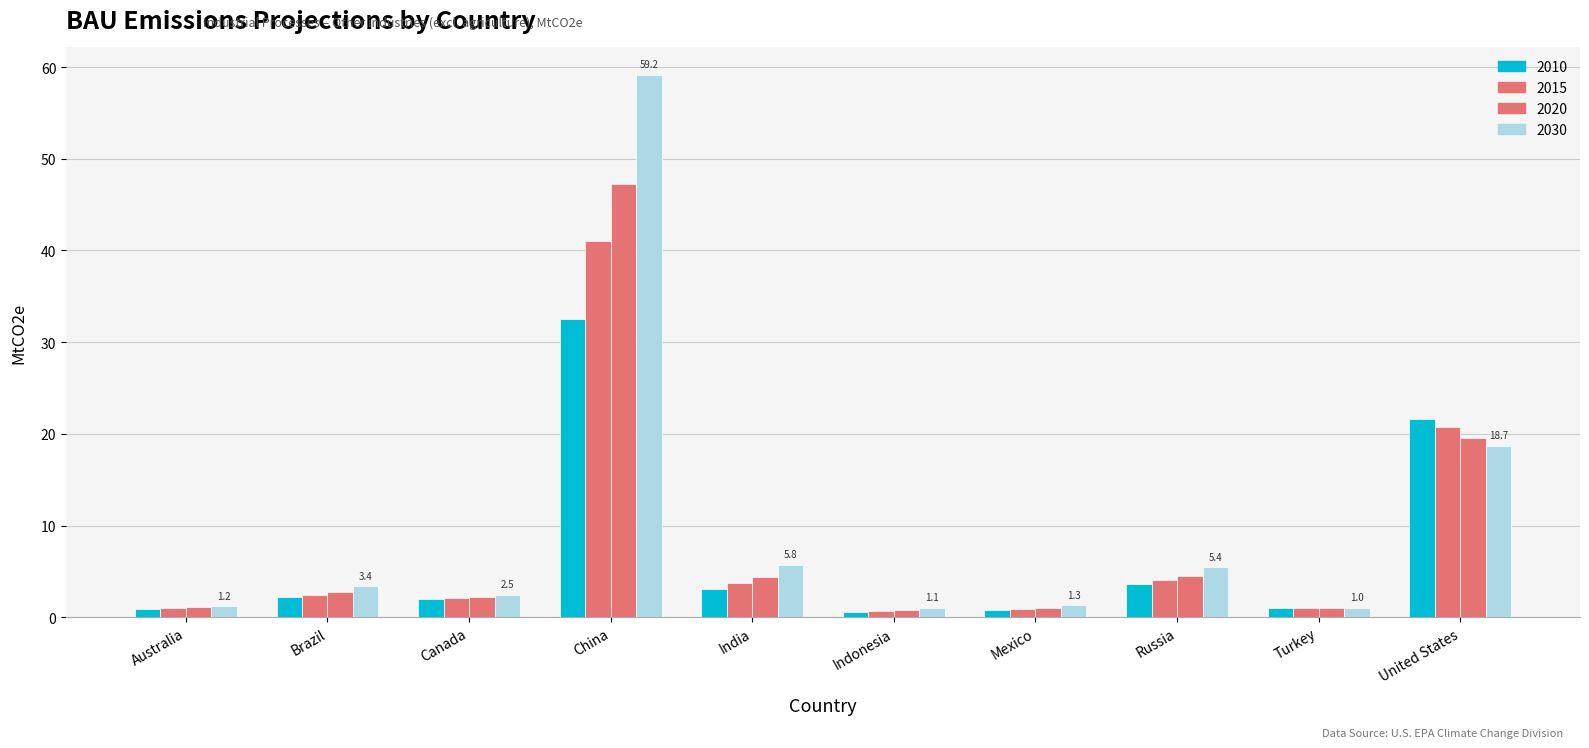

Does the chart contain stacked bars?

No